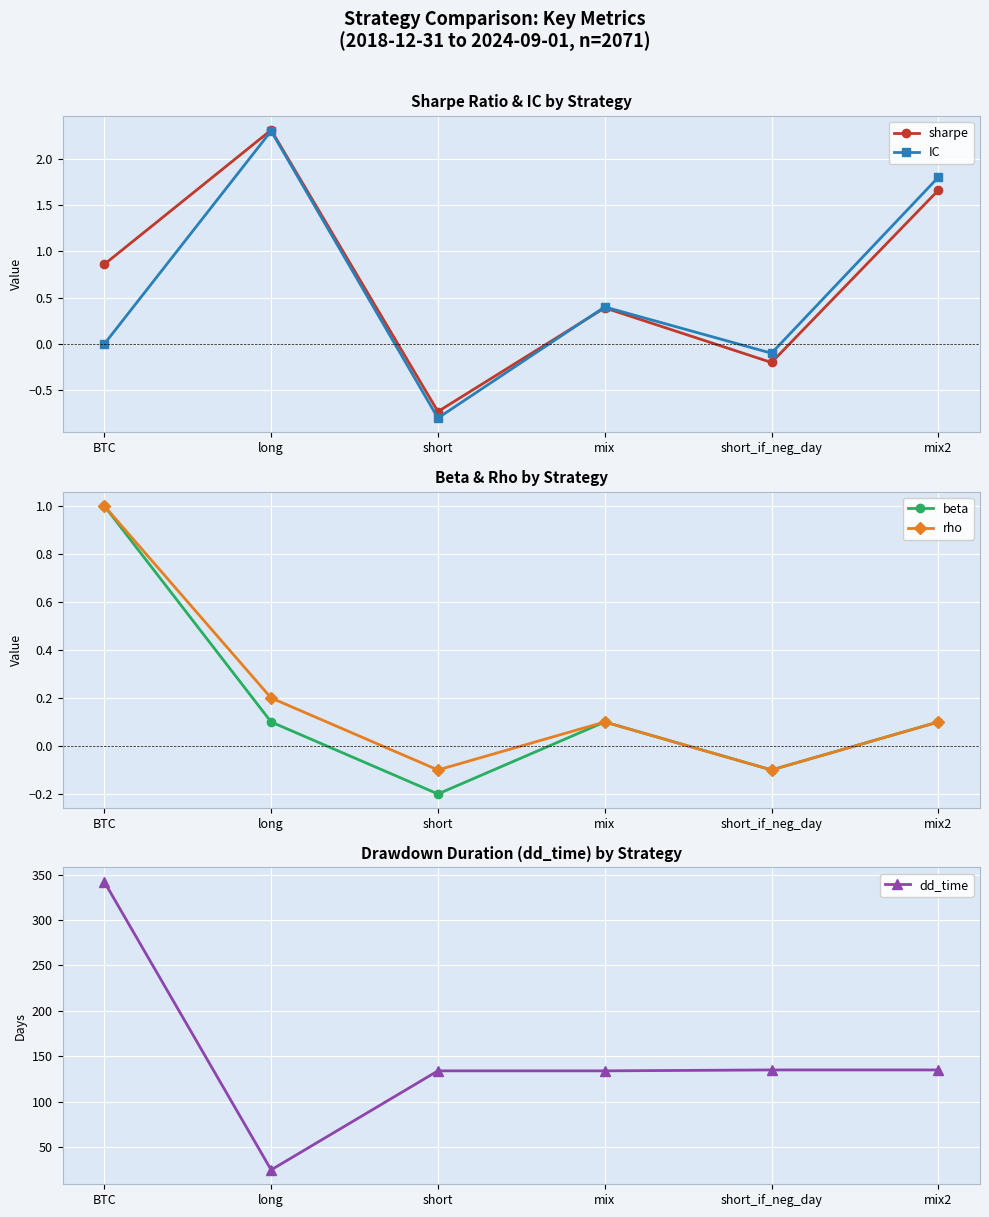

How many times do IC and sharpe cross each other?

1